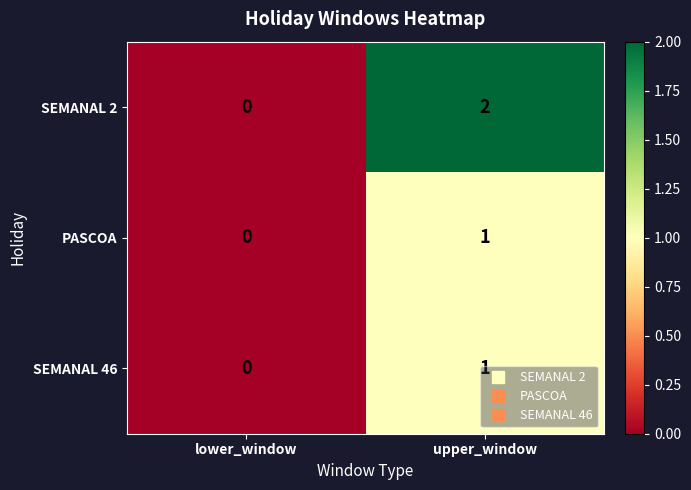

How many data points does each series have?

2